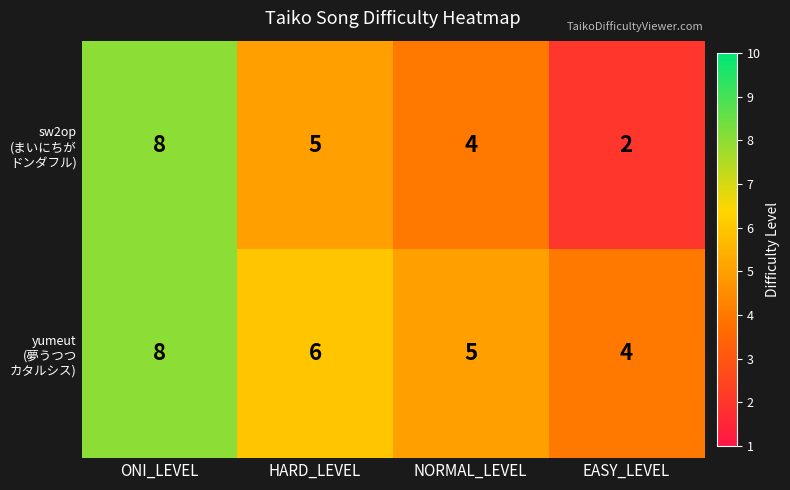

What is the maximum value shown in the chart?

8